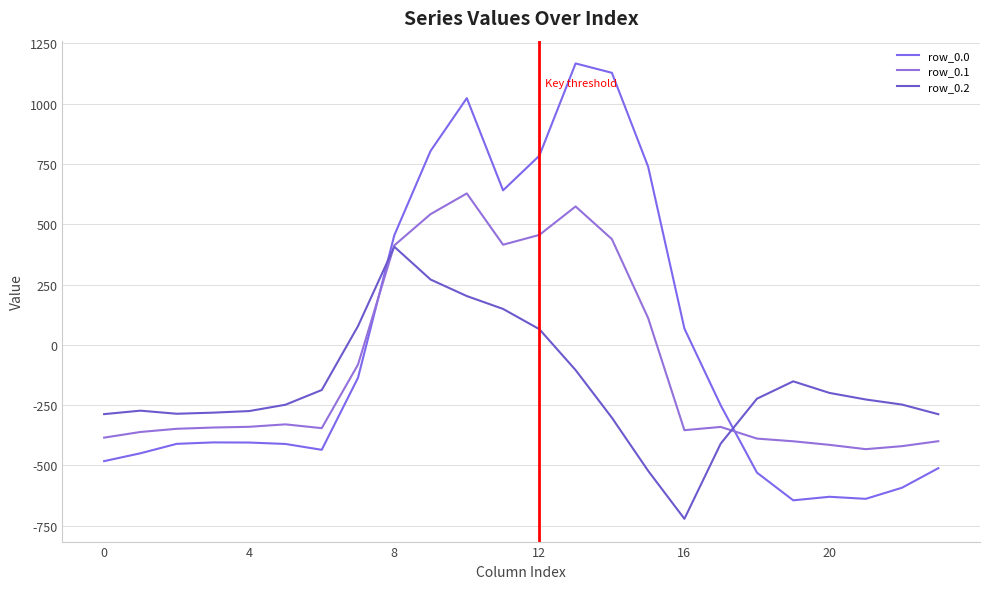

Which label corresponds to the largest value in the chart?

13